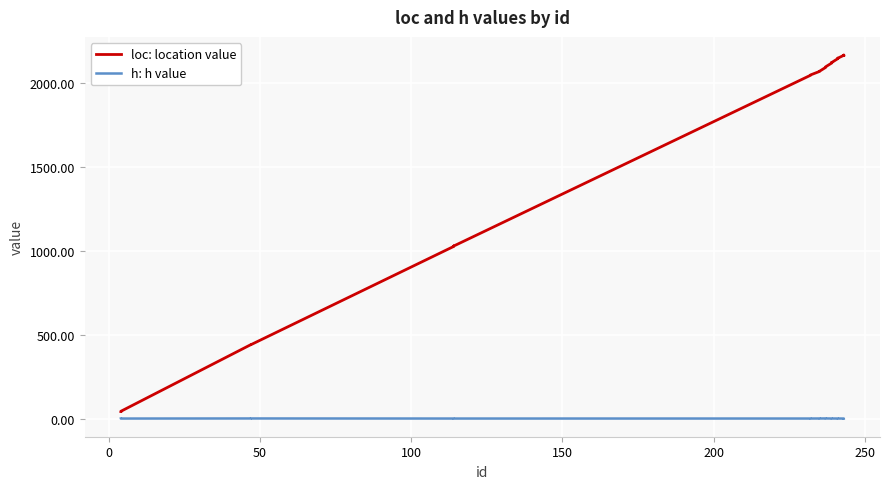

True or false: loc: location value and h: h value intersect in this chart.

False